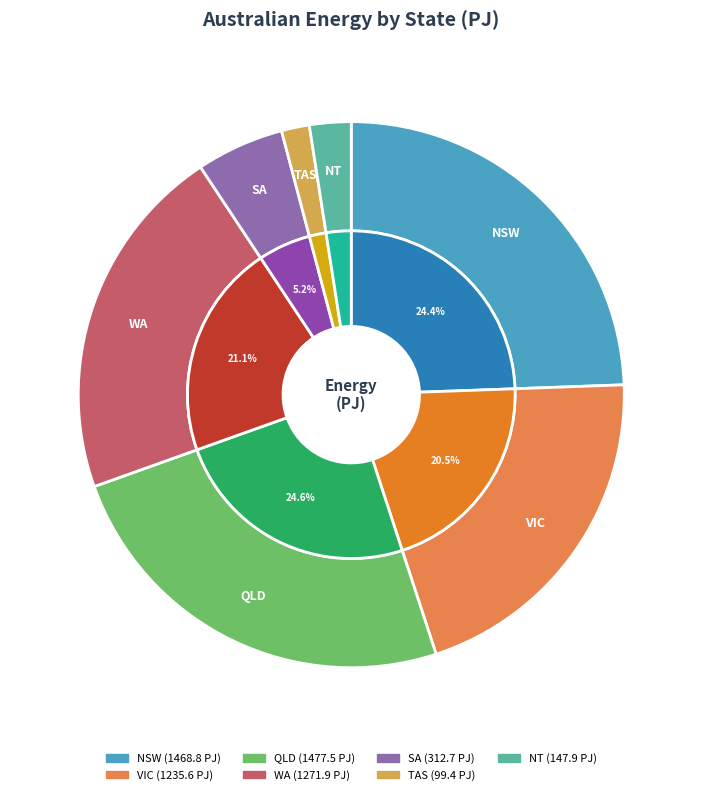

To the nearest percent, what portion does QLD represent?

25%